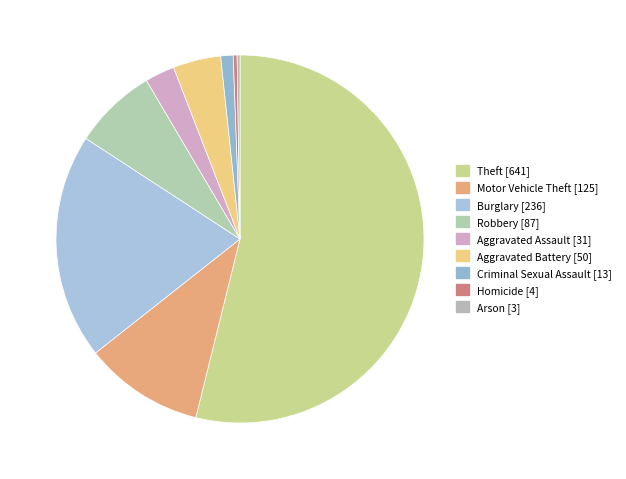

Rank the categories by value from lowest to highest.

Arson, Homicide, Criminal Sexual Assault, Aggravated Assault, Aggravated Battery, Robbery, Motor Vehicle Theft, Burglary, Theft